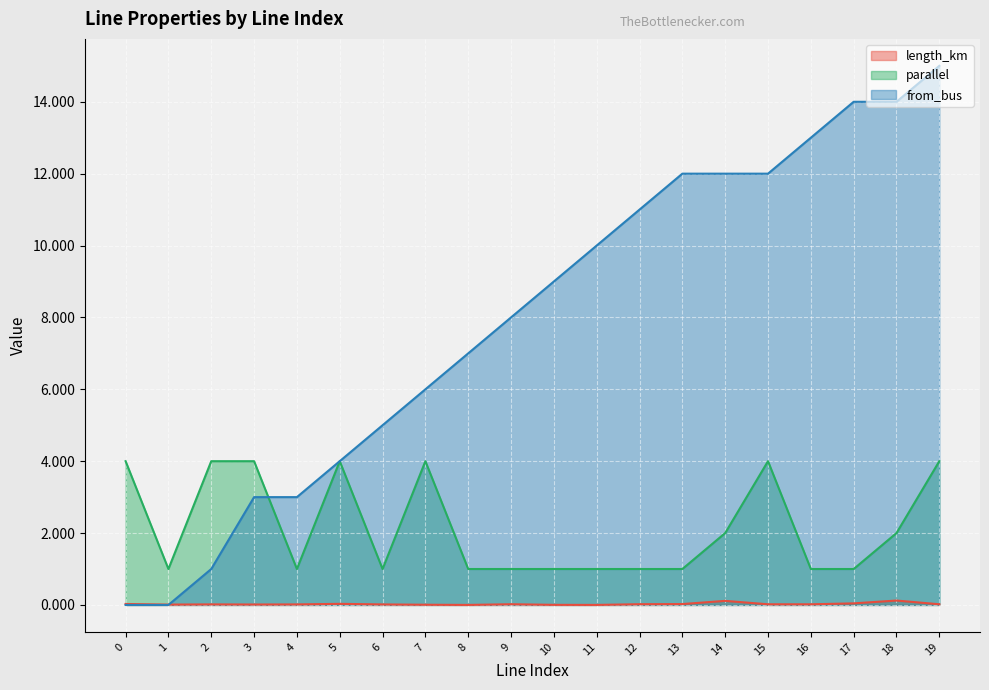

What is the value of the parallel point at the 6th from the left?

4.0